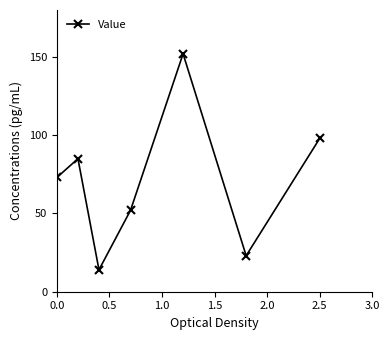

How many points are lower than both their immediate neighbors (excluding endpoints)?

2